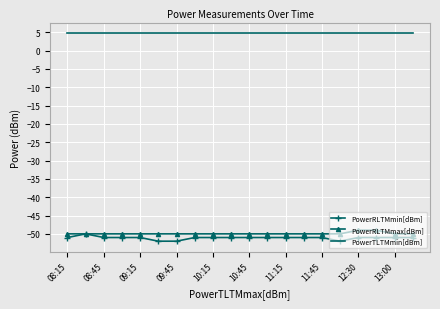

Which series has the largest total across all categories?

PowerTLTMmin[dBm]